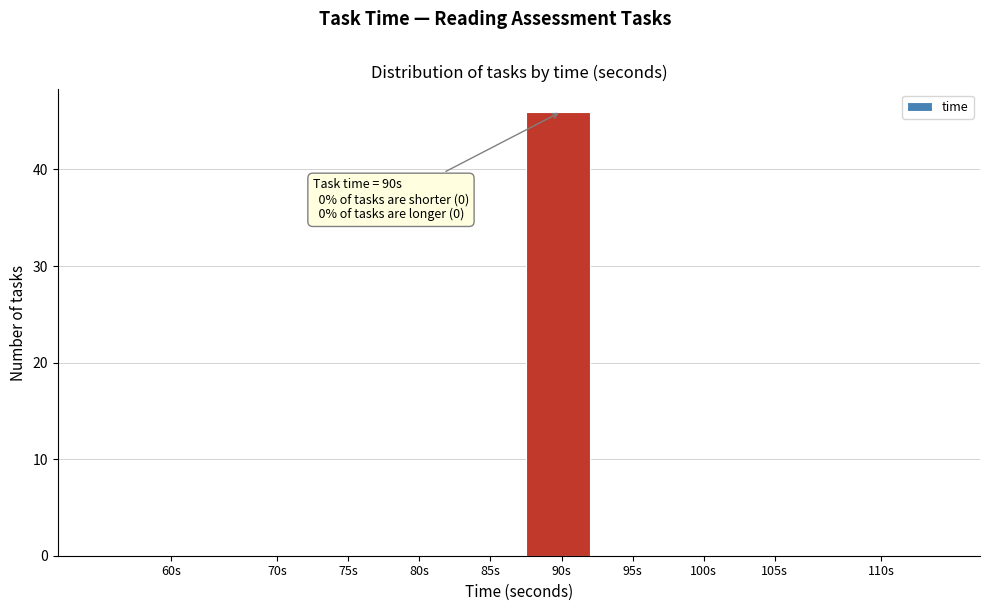

Reading left to right, extract all data points from this chart.

60s=0	70s=0	75s=0	80s=0	85s=0	90s=46	95s=0	100s=0	105s=0	110s=0